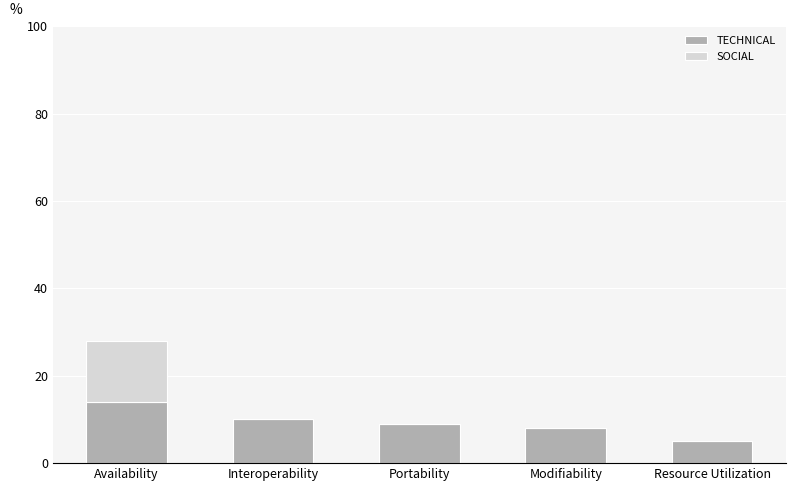

Is it true that TECHNICAL equals 9 at Portability?

True